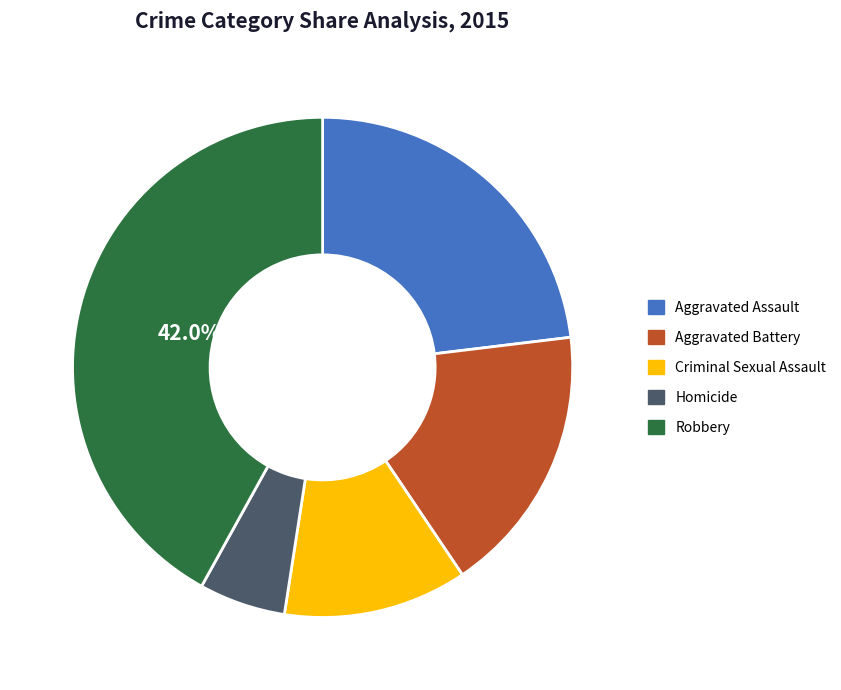

Combined, do Homicide and Aggravated Assault account for over 50%?

No